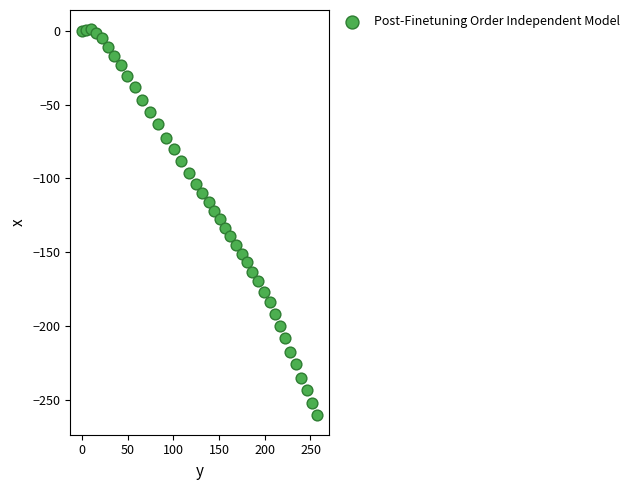

What is the range of Y values (max minus min)?

262.0